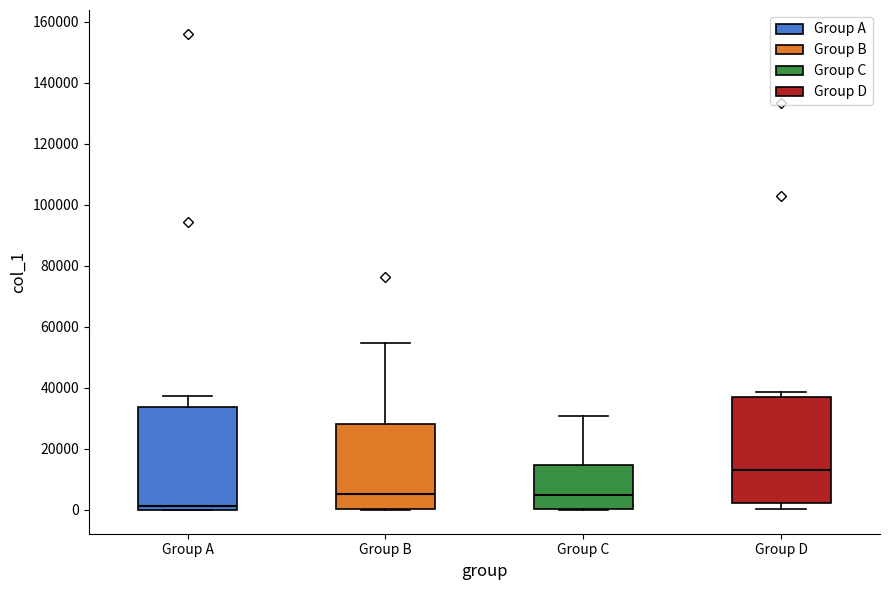

Which box's median line is the highest?

Group D